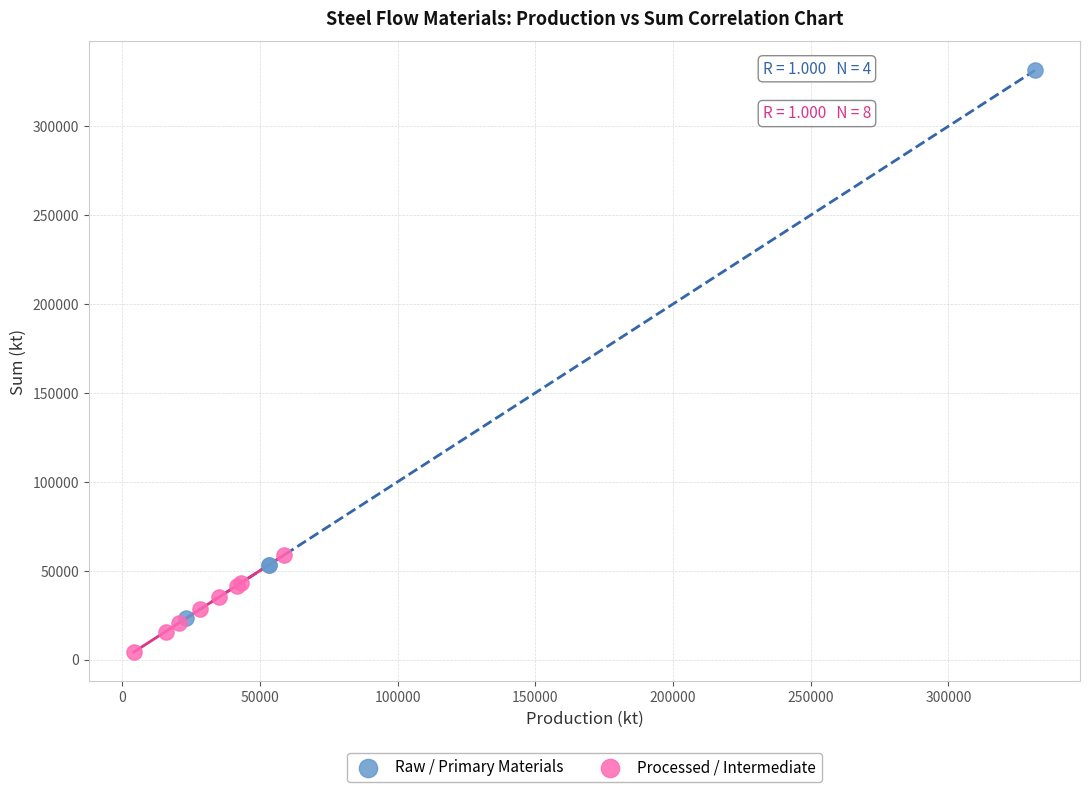

Which series reaches the maximum Y coordinate?

Raw / Primary Materials